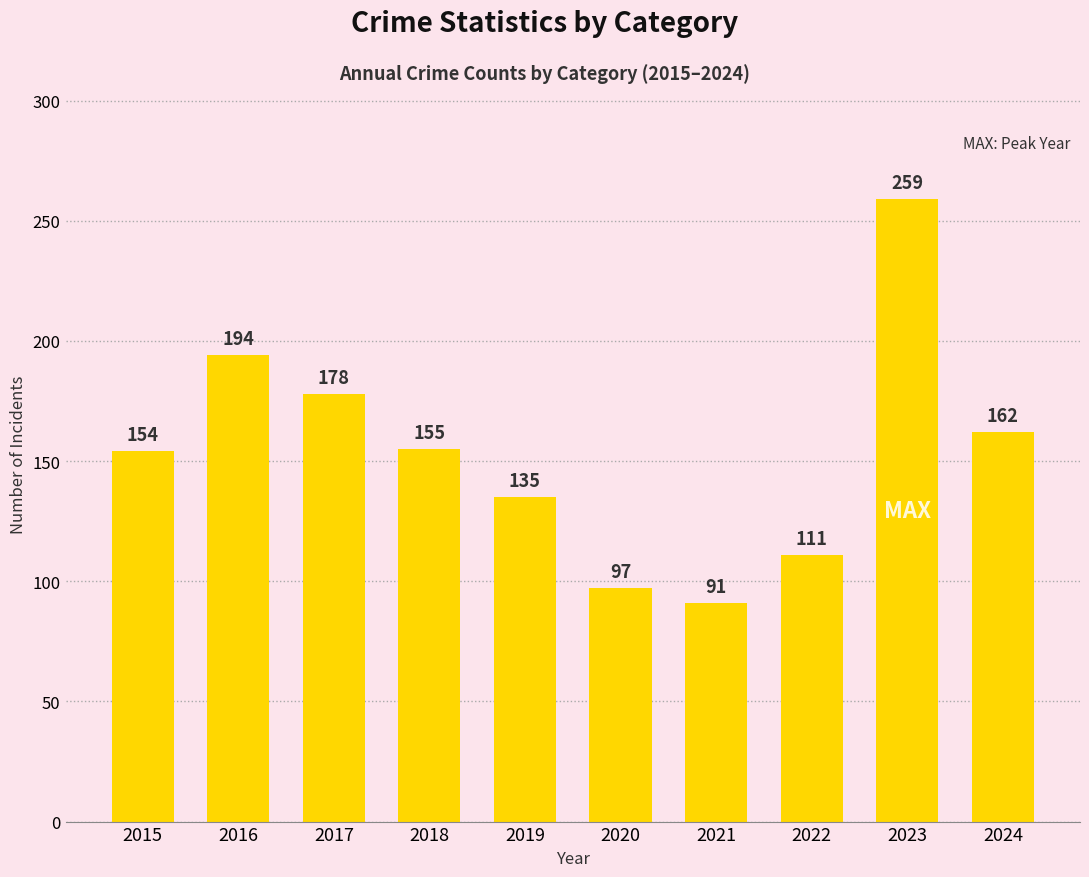

How many bars are there in total?

10